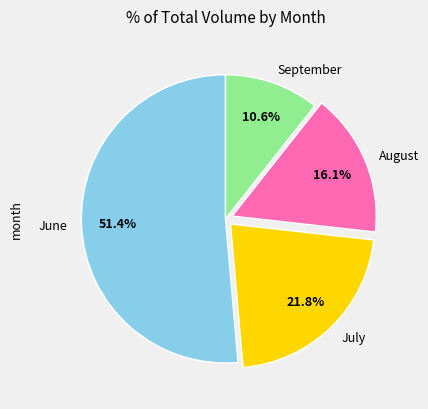

What percentage is NOT represented by September?

89.4%